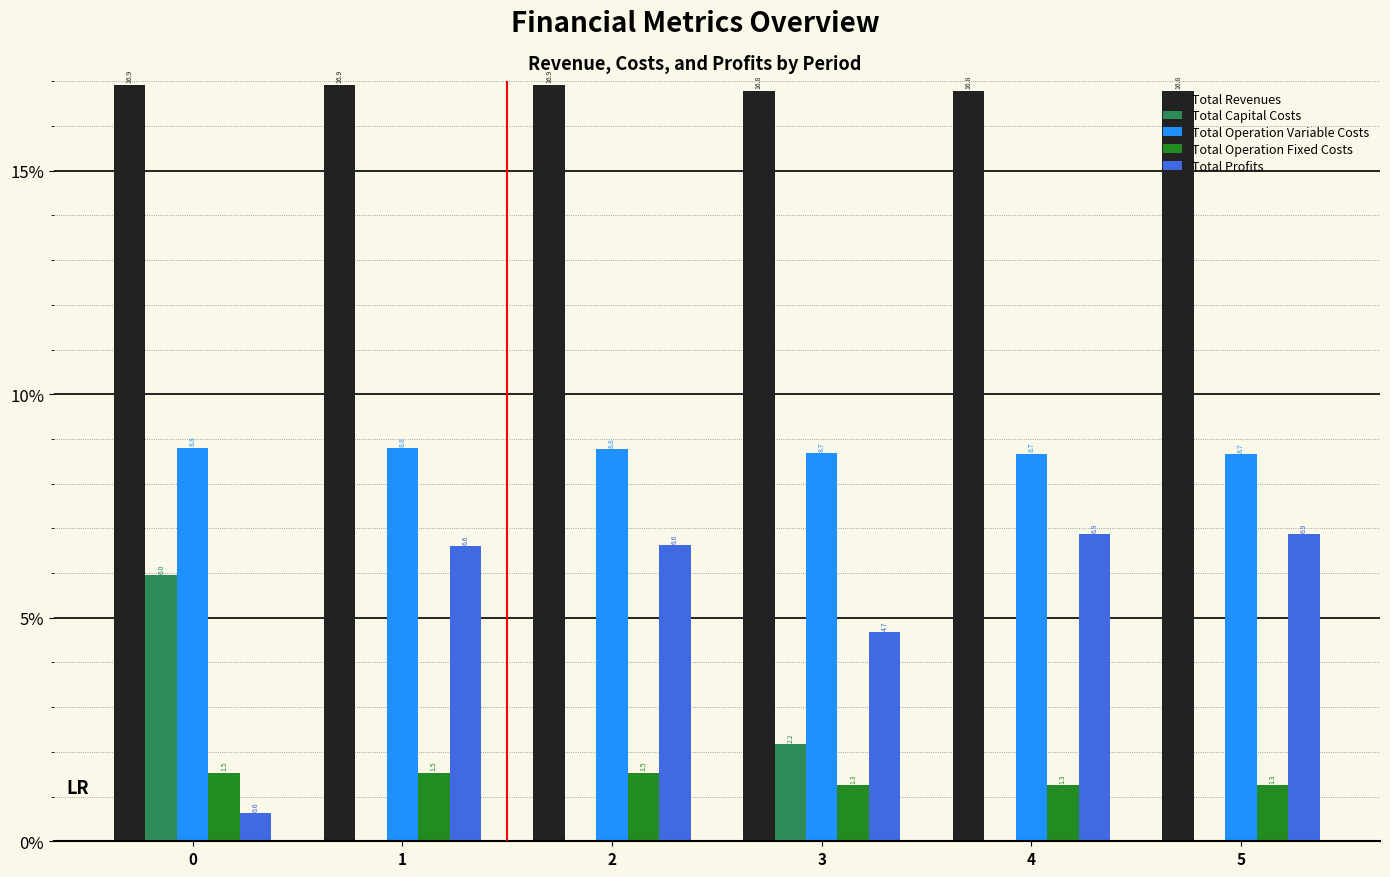

Count the number of categories in the chart.

6